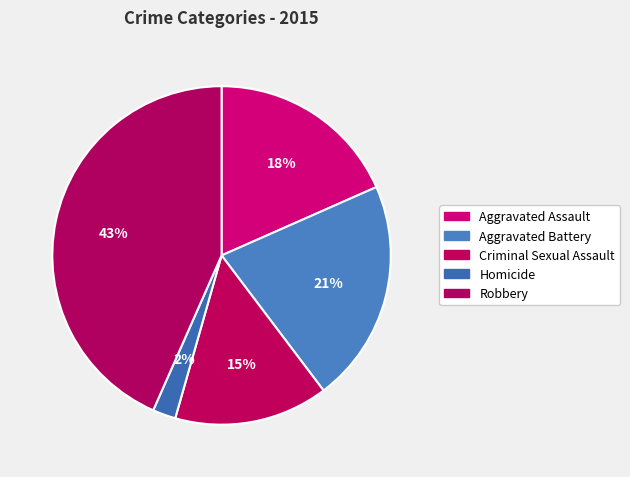

What is the smallest slice in the pie chart?

Homicide